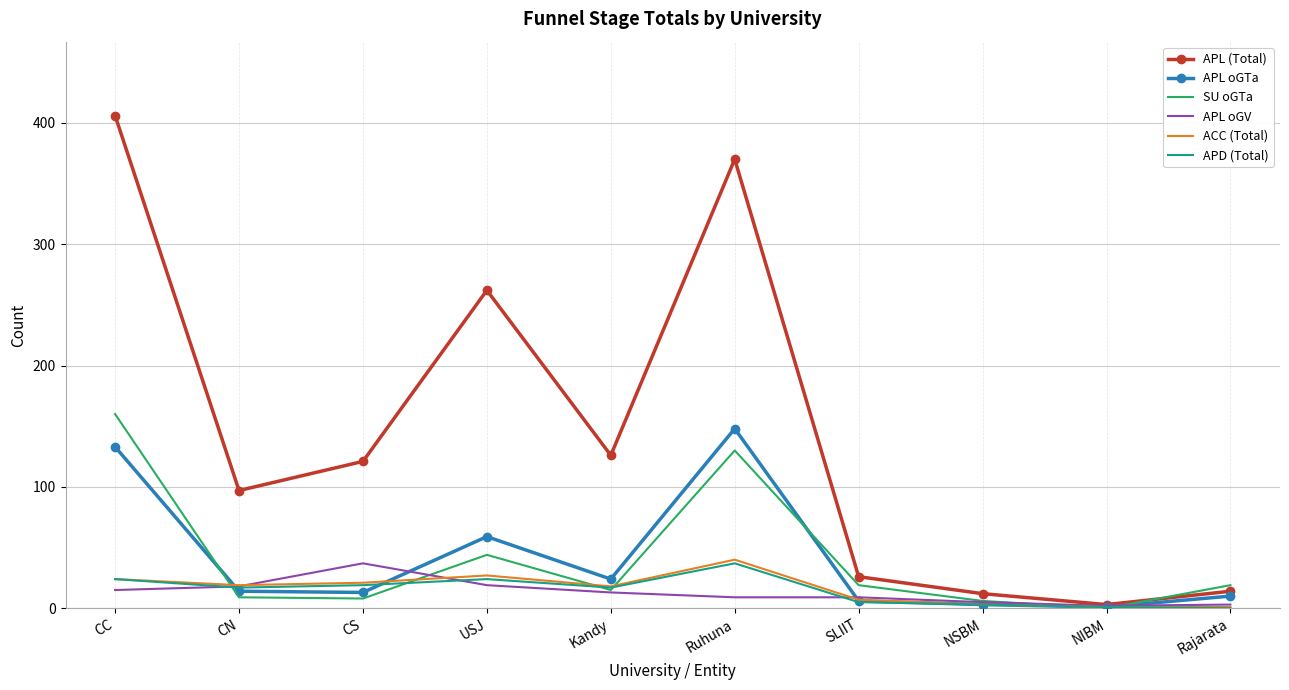

At which category does APL oGV reach its first local peak?

CS